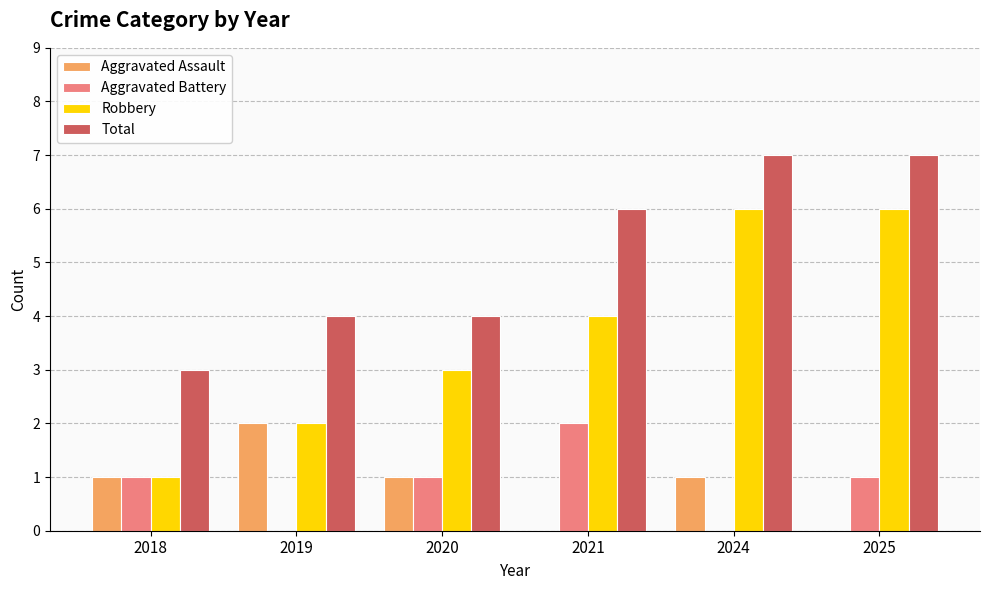

Which series has the largest total across all categories?

Total